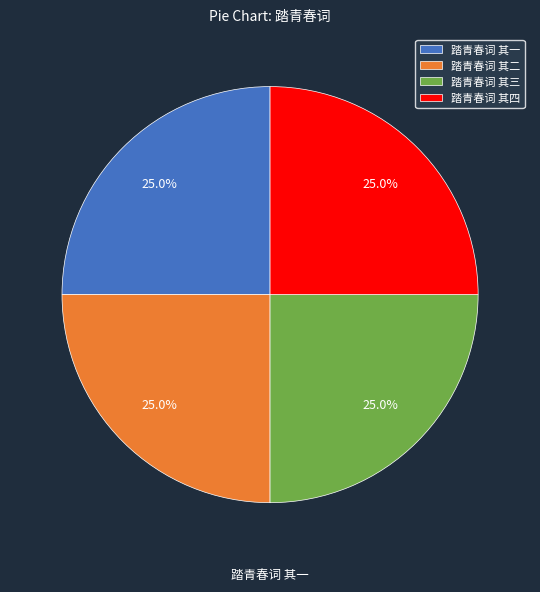

Does 踏青春词 其四 represent more than half of the total?

No